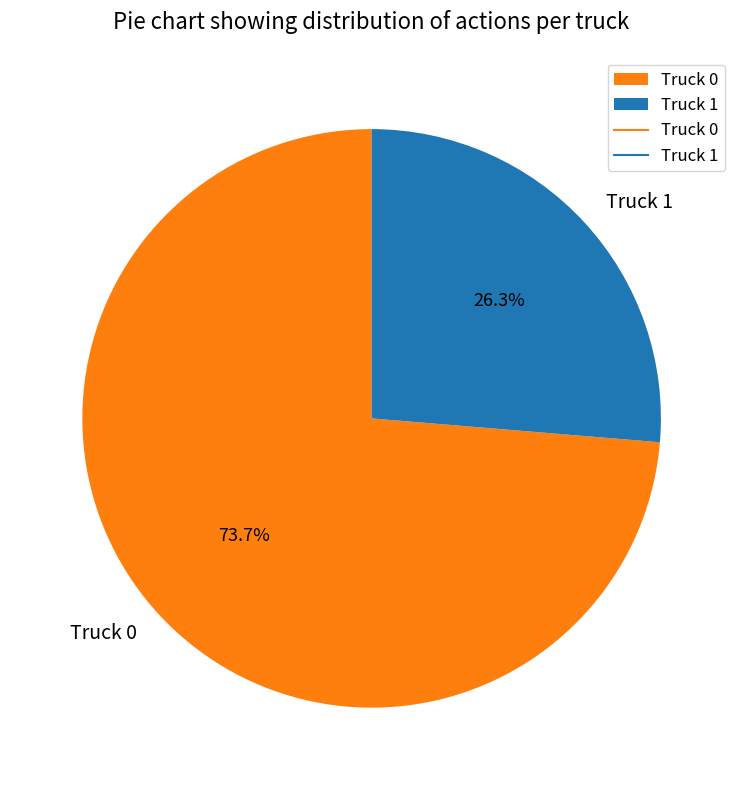

Does Truck 1 account for over 50% of the chart?

No